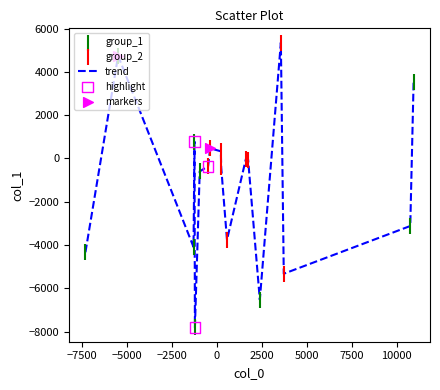

What is the difference between the maximum and minimum values?

13154.8